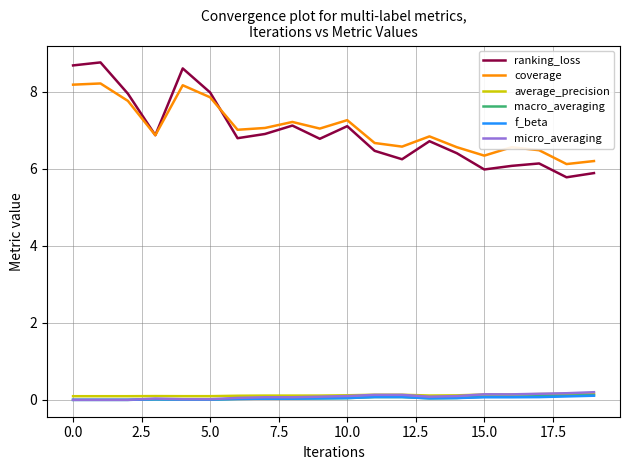

What is the maximum value shown in the chart?

8.8